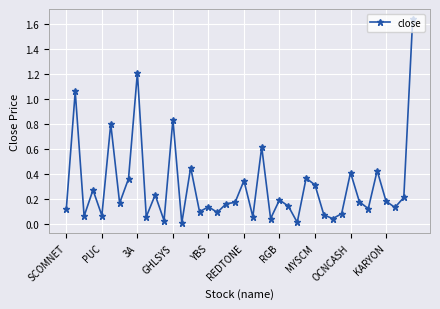

What is the value of the 23rd point from the left?

0.6